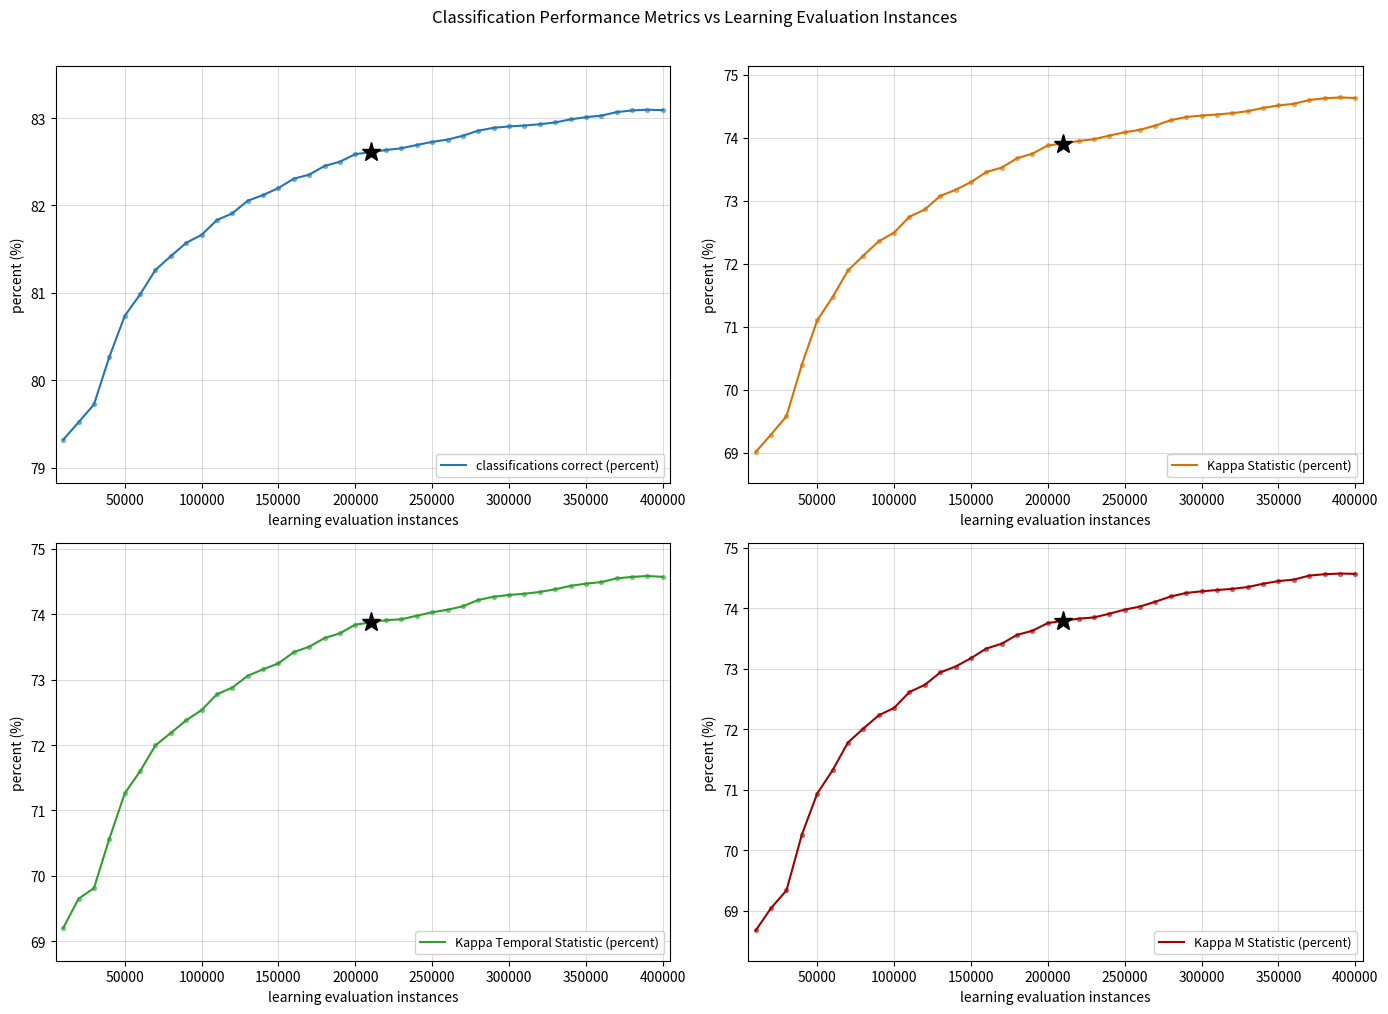

Which series contains the lowest Y value?

Kappa M Statistic (percent)